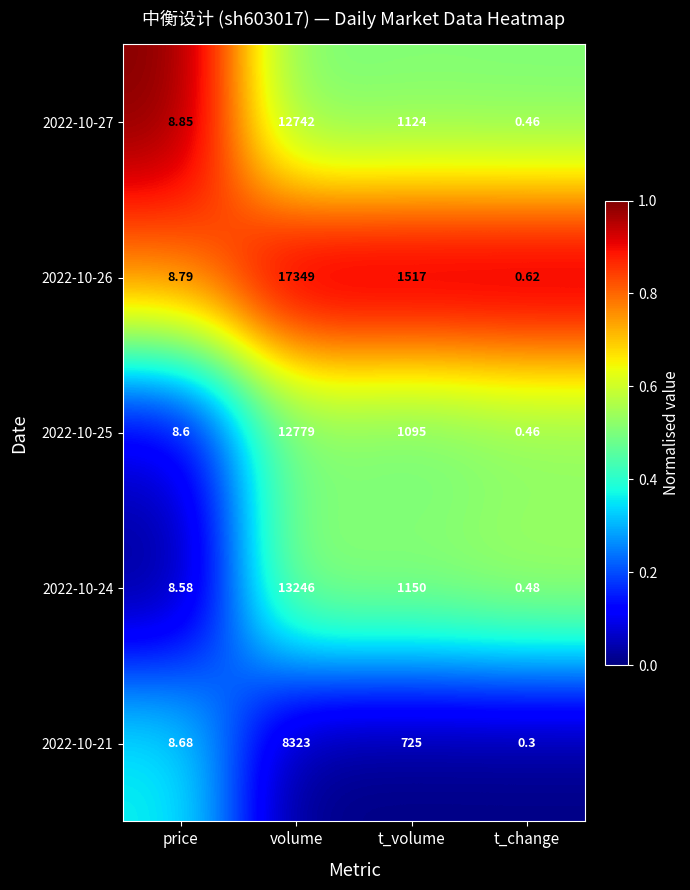

Which series has the largest range (max minus min)?

2022-10-26